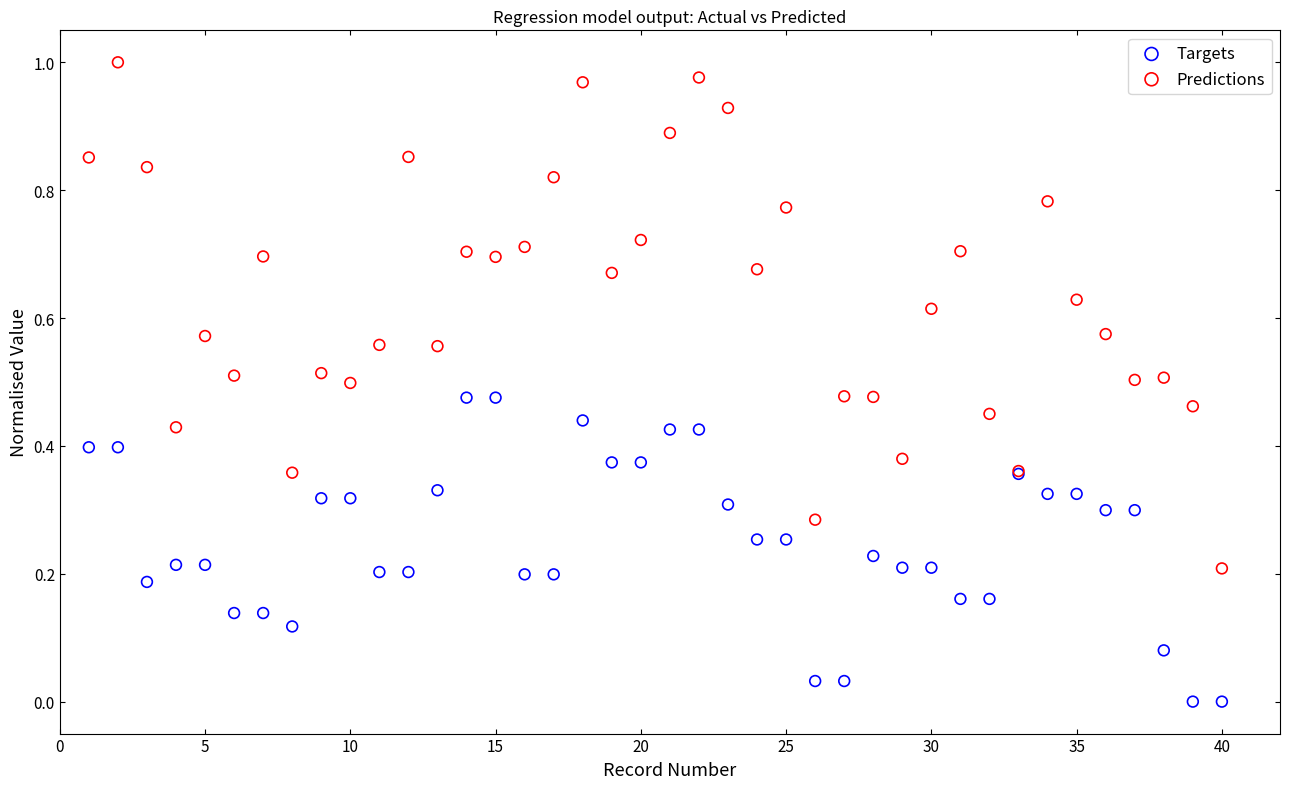

What are all the series names shown in the legend?

Targets, Predictions